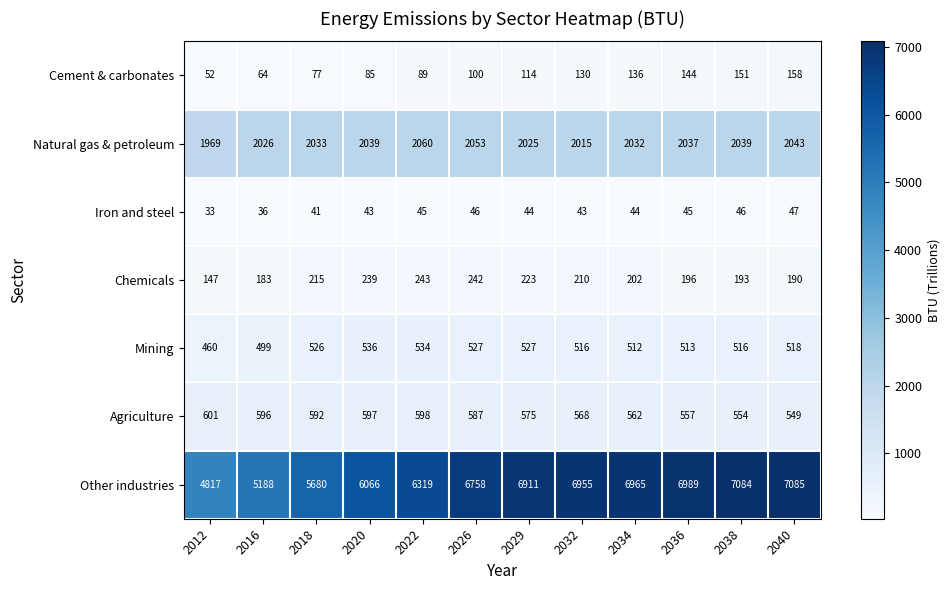

Between 2029 and 2034, which series saw the biggest shift?

Other industries